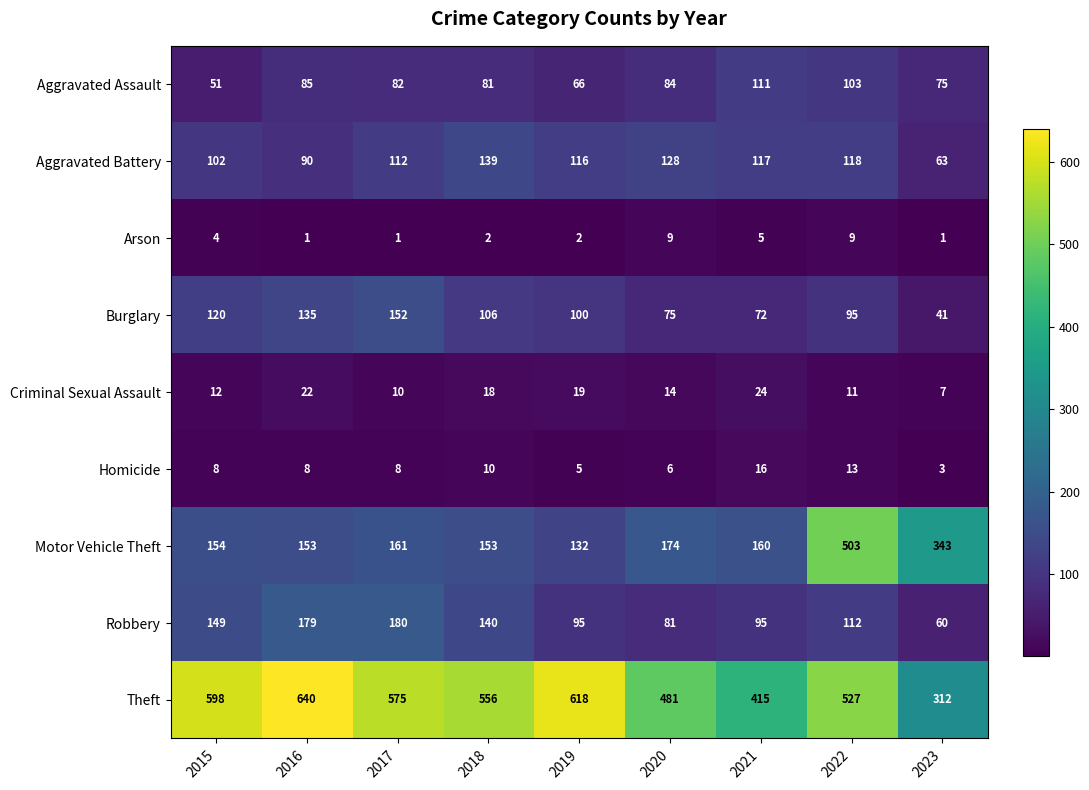

The value of Motor Vehicle Theft at 2015 is 66. True or false?

False